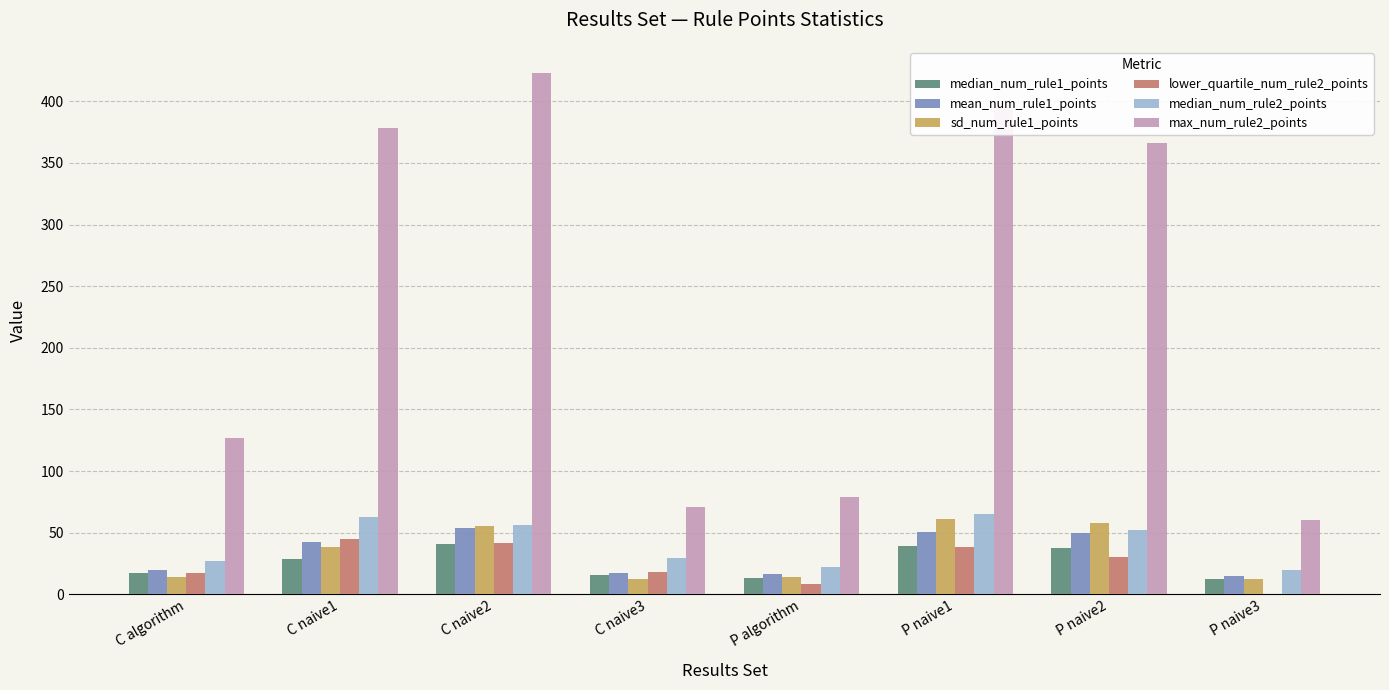

At which category is the sum across all series the highest?

C naive2